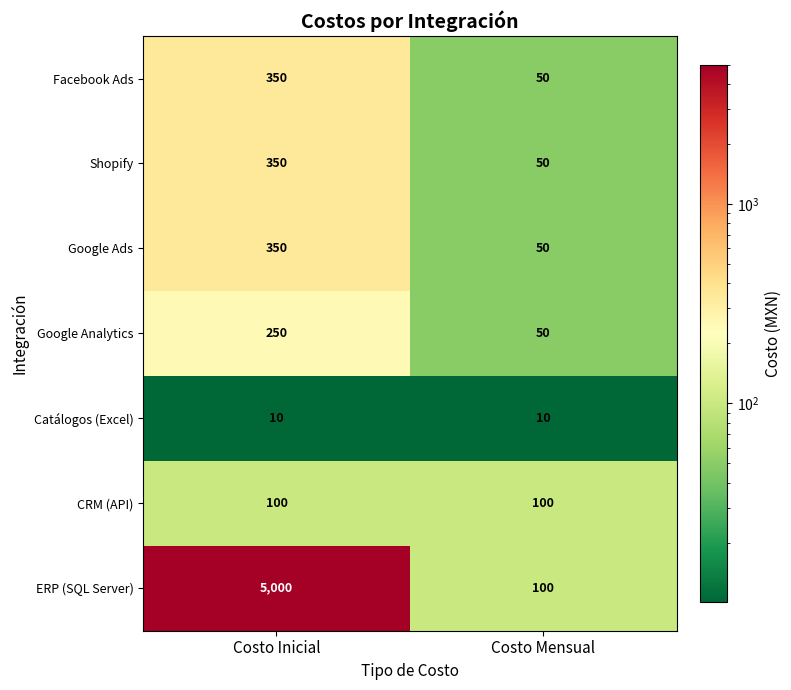

What is the difference between the maximum and minimum values in the Google Ads series?

300